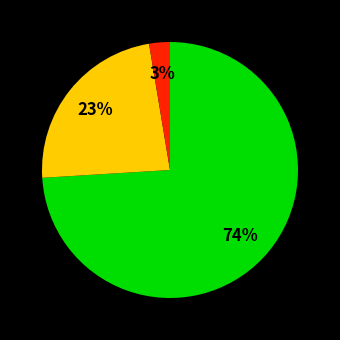

To the nearest percent, what is the difference between the largest and smallest slice percentages?

71%